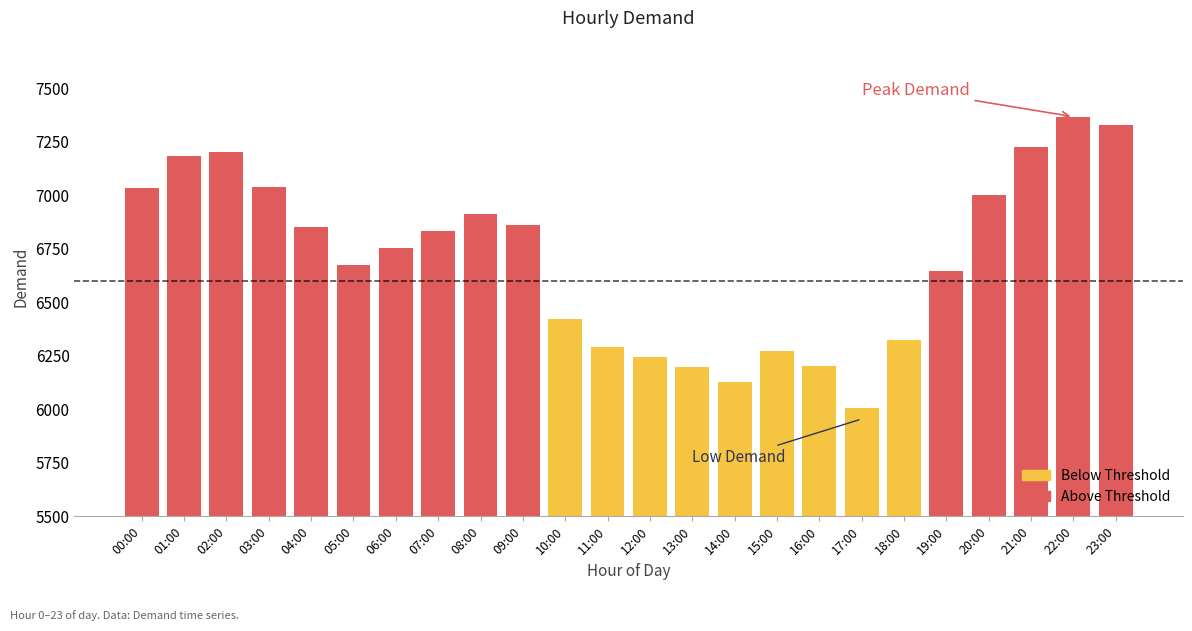

What is the label of the 4th bar from the right?

20:00